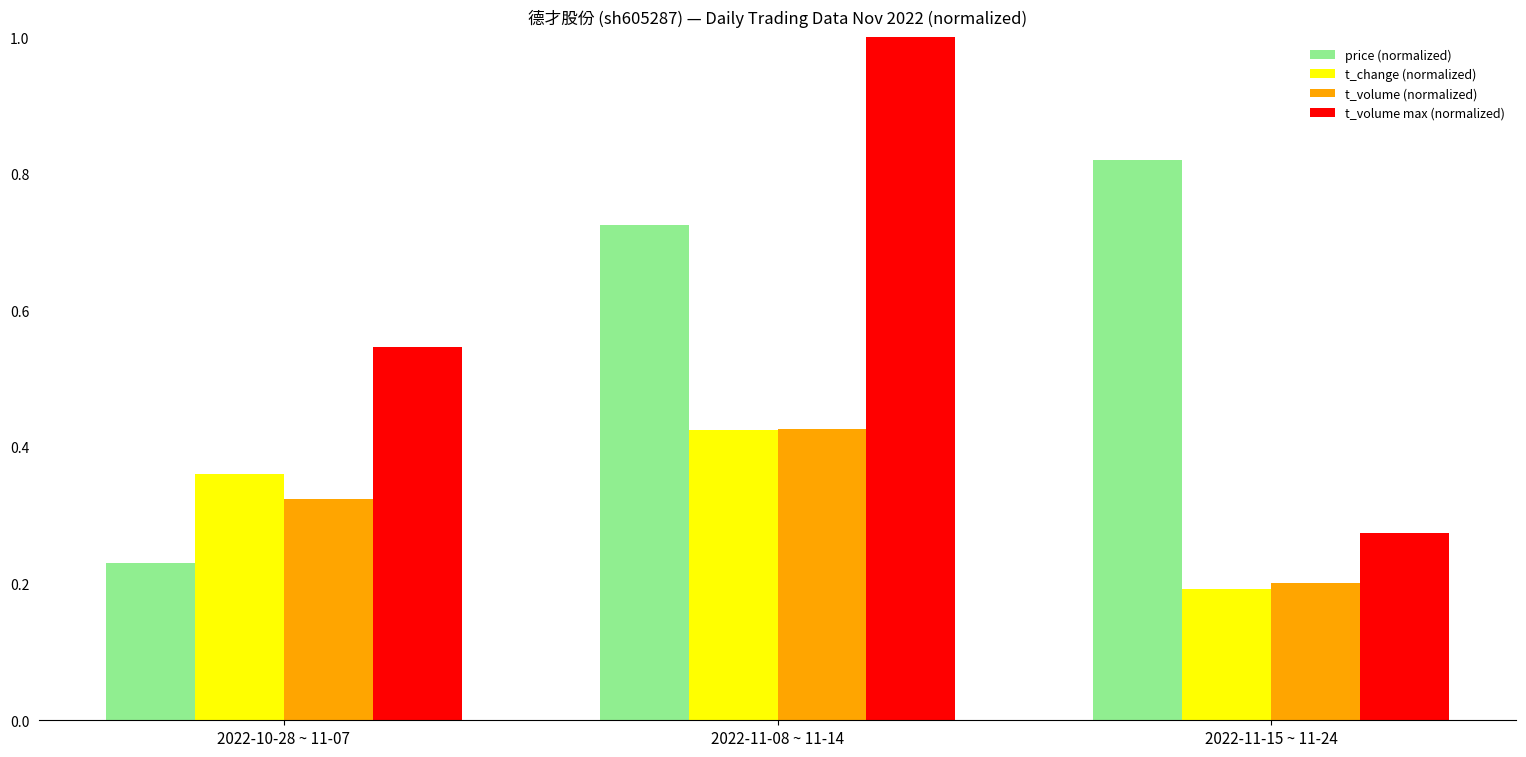

What are all the series names shown in the legend?

price (normalized), t_change (normalized), t_volume (normalized), t_volume max (normalized)